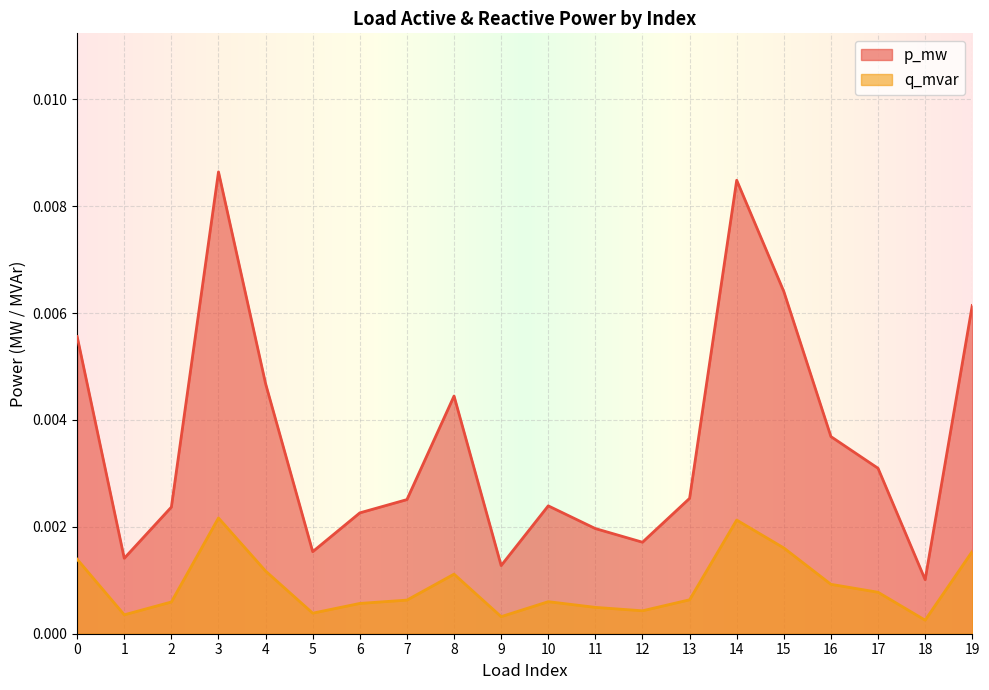

The p_mw series shows 0.0 at 12. True or false?

False